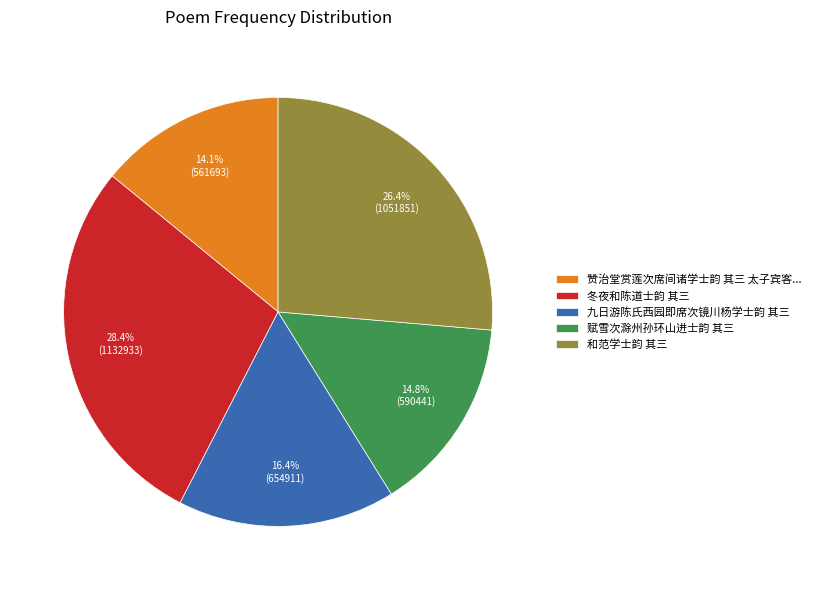

Does 冬夜和陈道士韵 其三 represent more than half of the total?

No